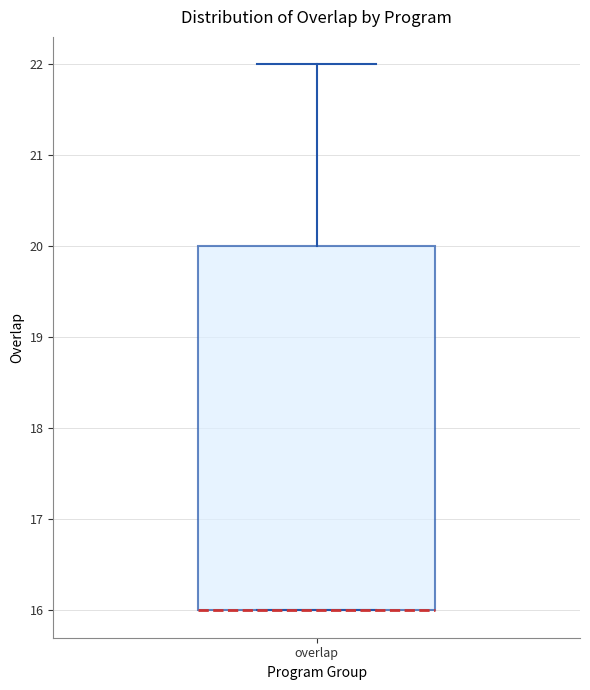

Where is the lower edge of the box for overlap on the y-axis? The values are not printed on the chart, so give them approximately, as read against the axis.

16